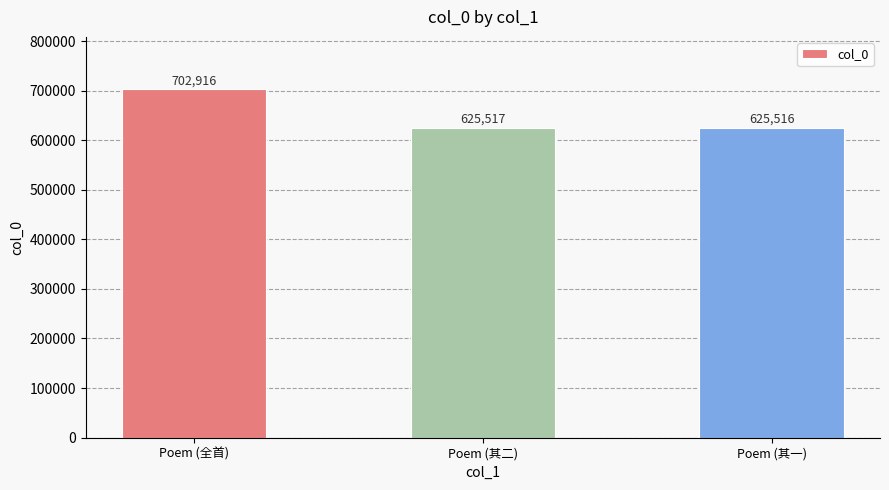

How many data points does each series have?

3